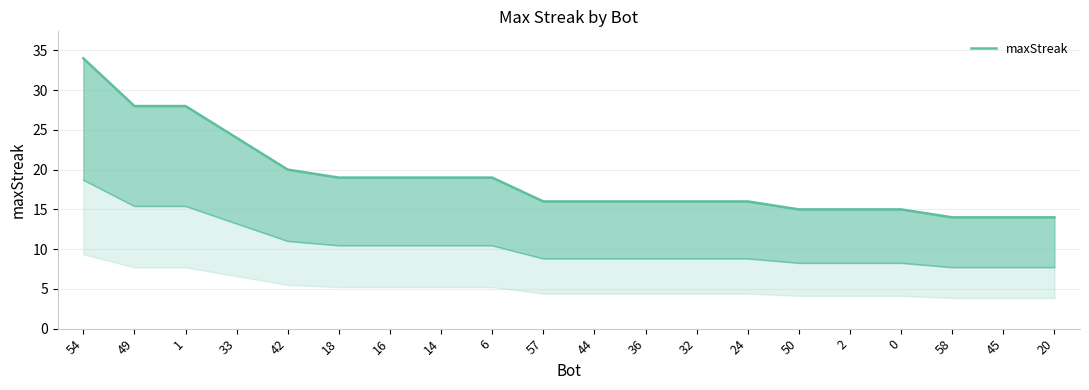

What position from the right is 1?

18